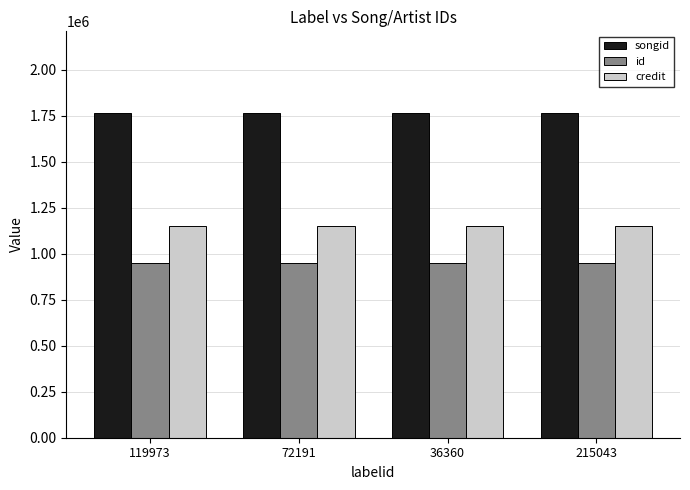

What are all the series names shown in the legend?

songid, id, credit